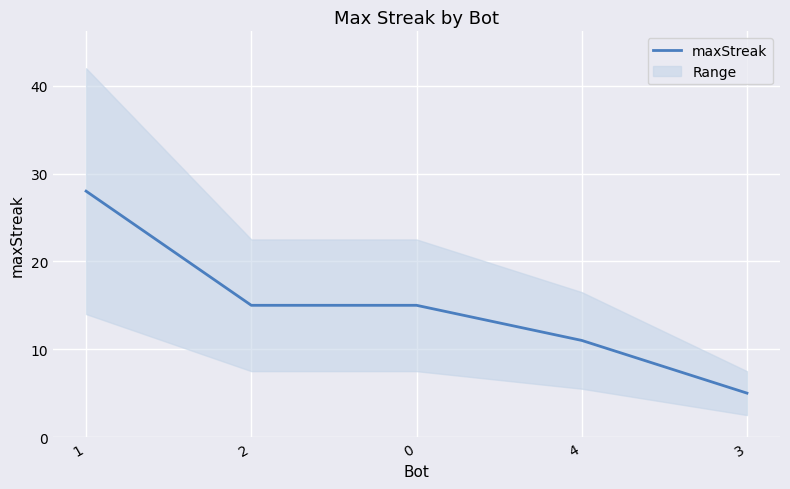

Approximately how many times larger is the value at 1 compared to 0?

1.9